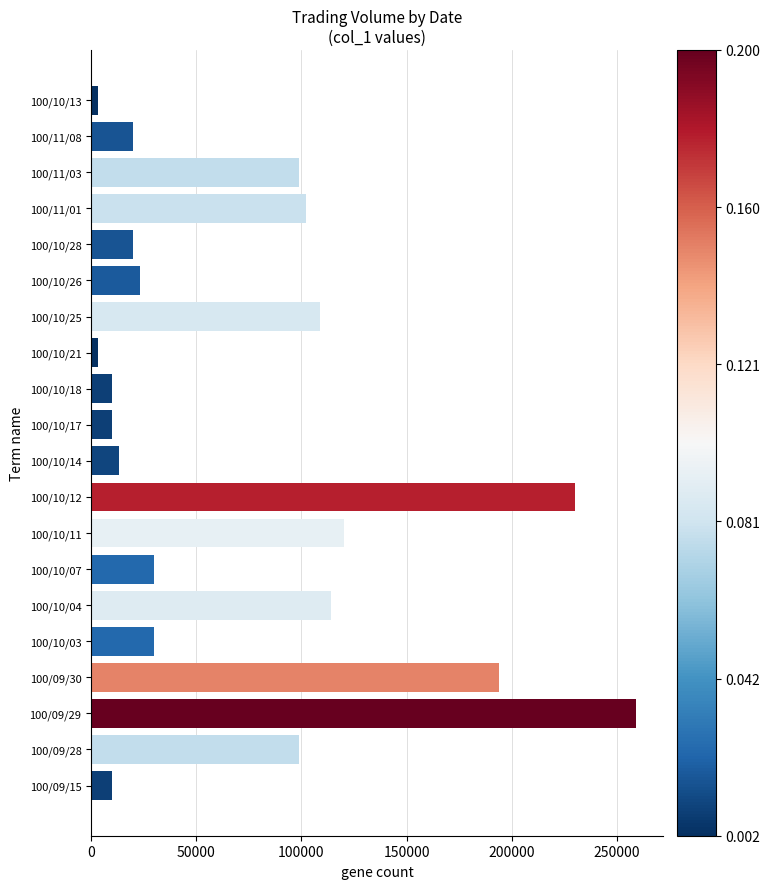

What is the sum of all values?

1498000